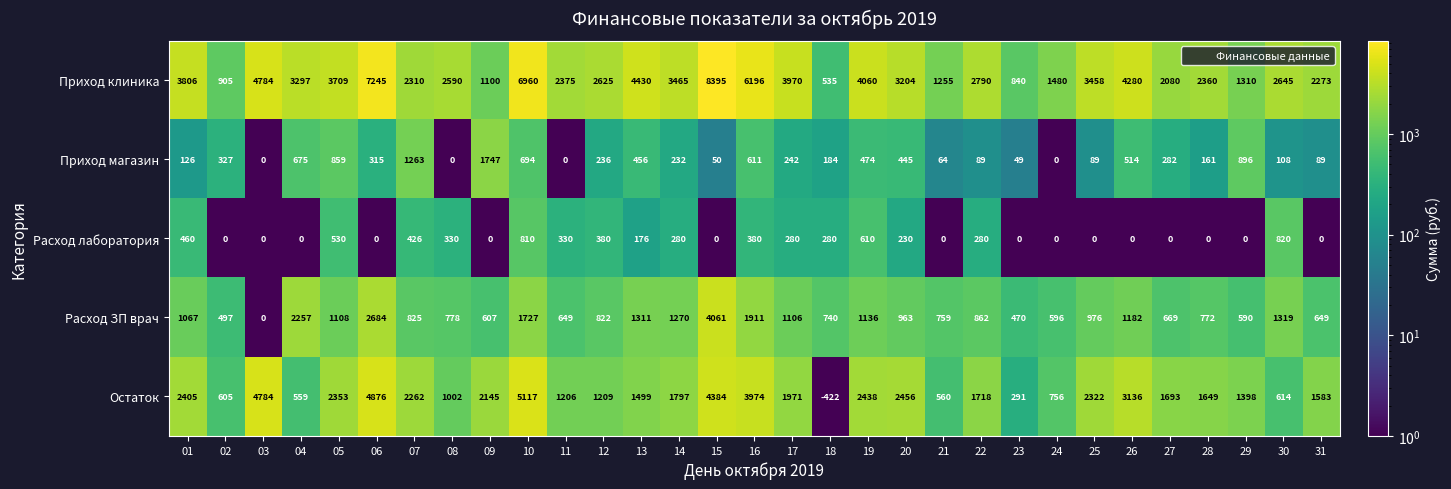

Count the number of data series in this chart.

5